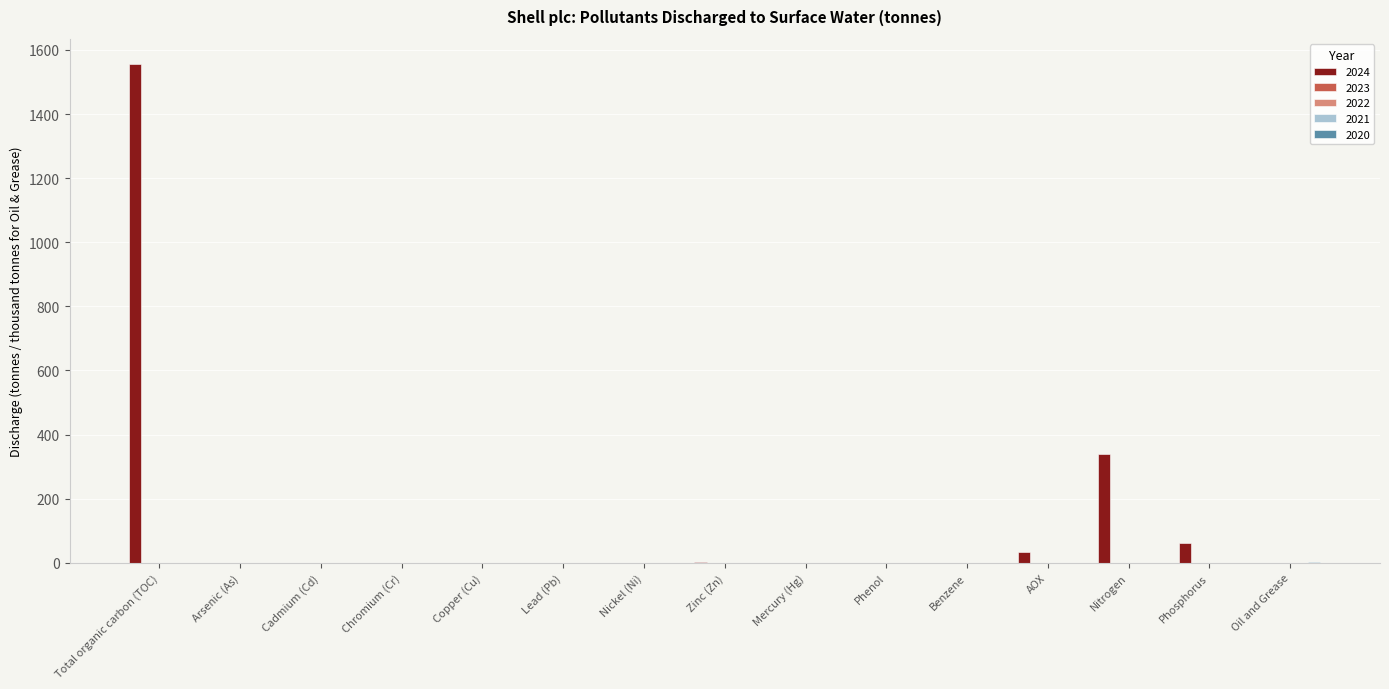

What is the greatest value displayed?

1557.0